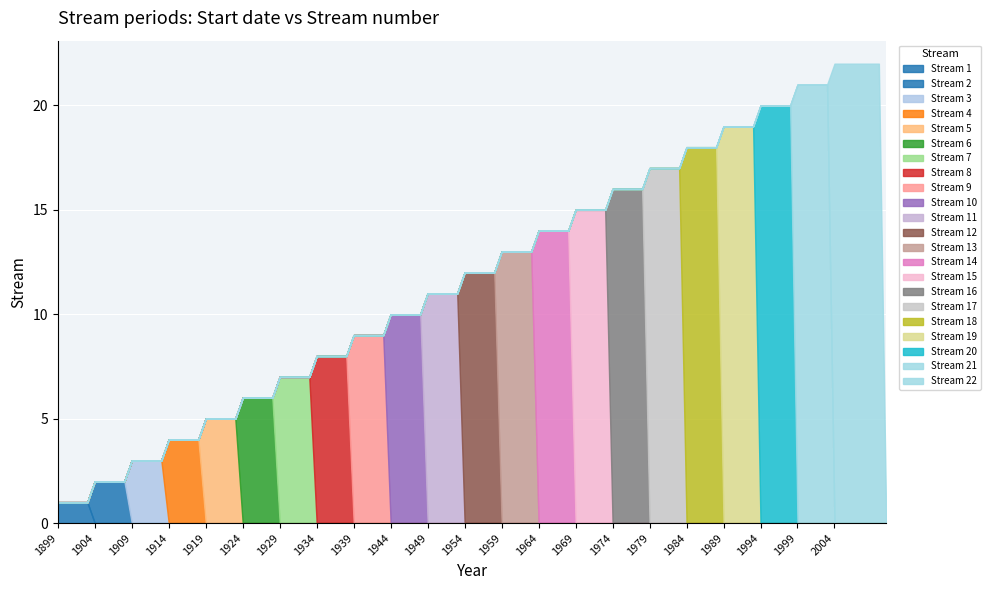

What is the value of the 17th point from the left?

17